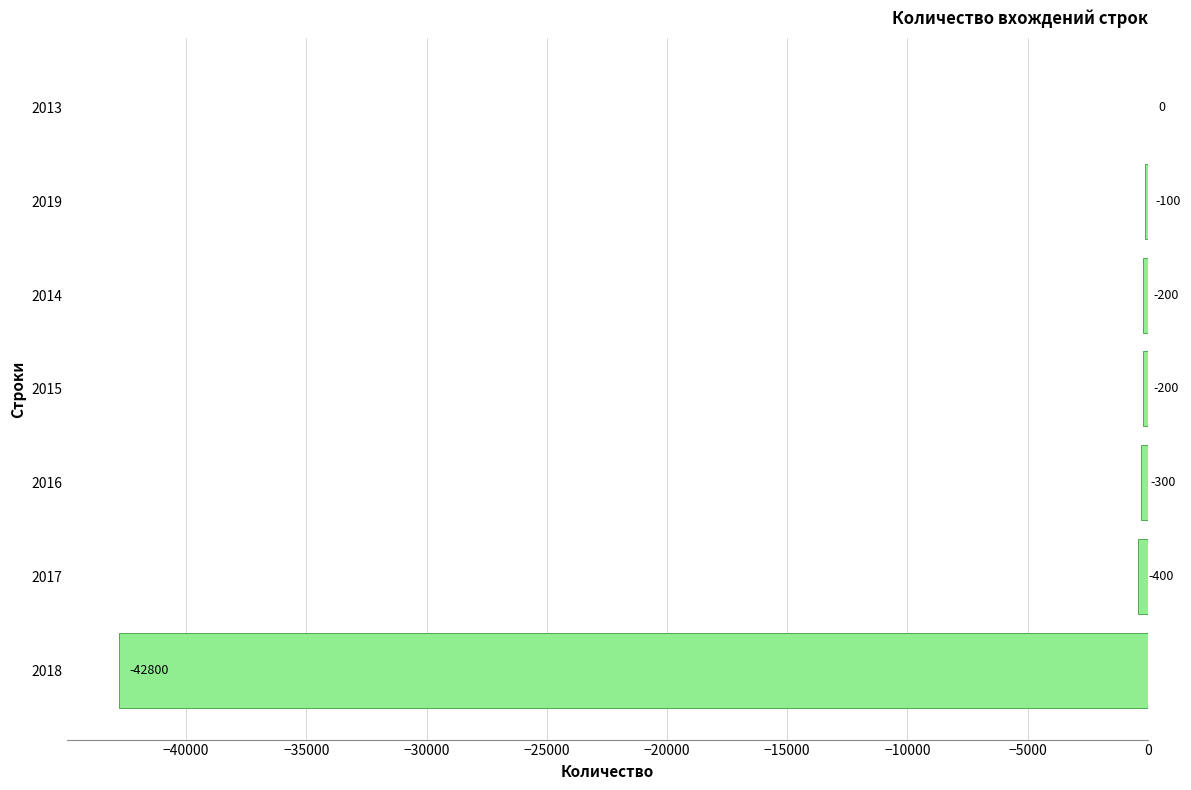

Reading bottom to top, transcribe all the data shown in this chart.

2018=-42800	2017=-400	2016=-300	2015=-200	2014=-200	2019=-100	2013=0